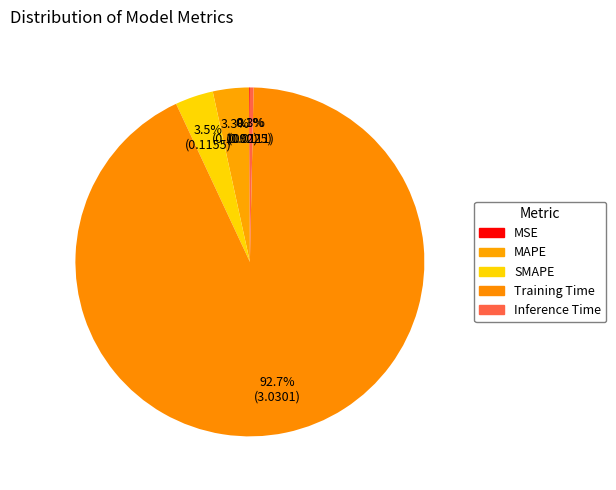

Is the sum of Training Time and SMAPE greater than half?

Yes